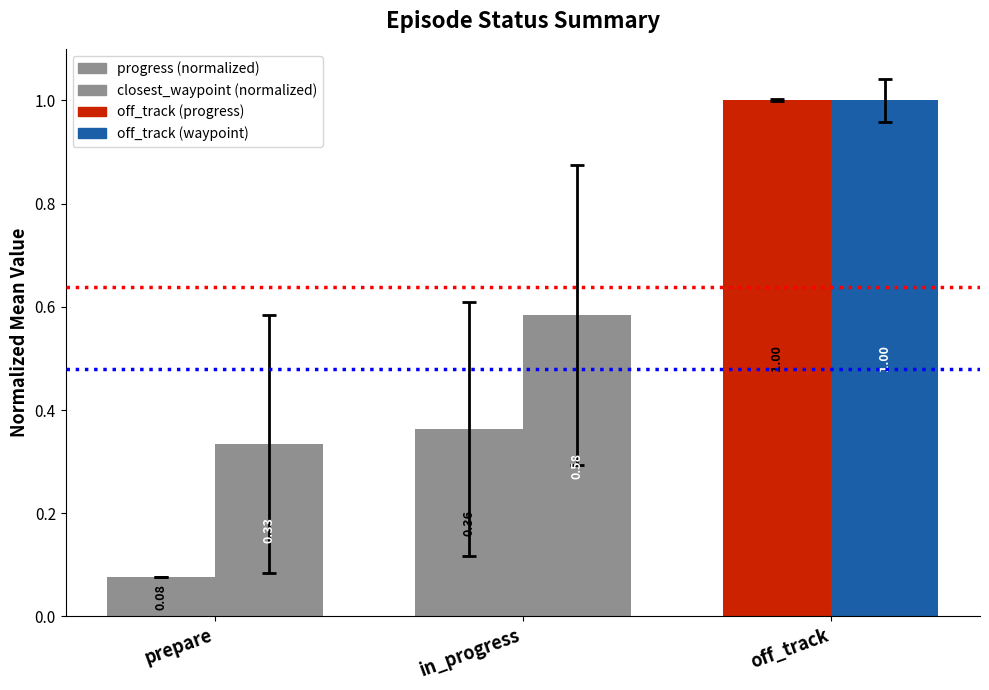

What is the label of the 1st bar from the left?

prepare